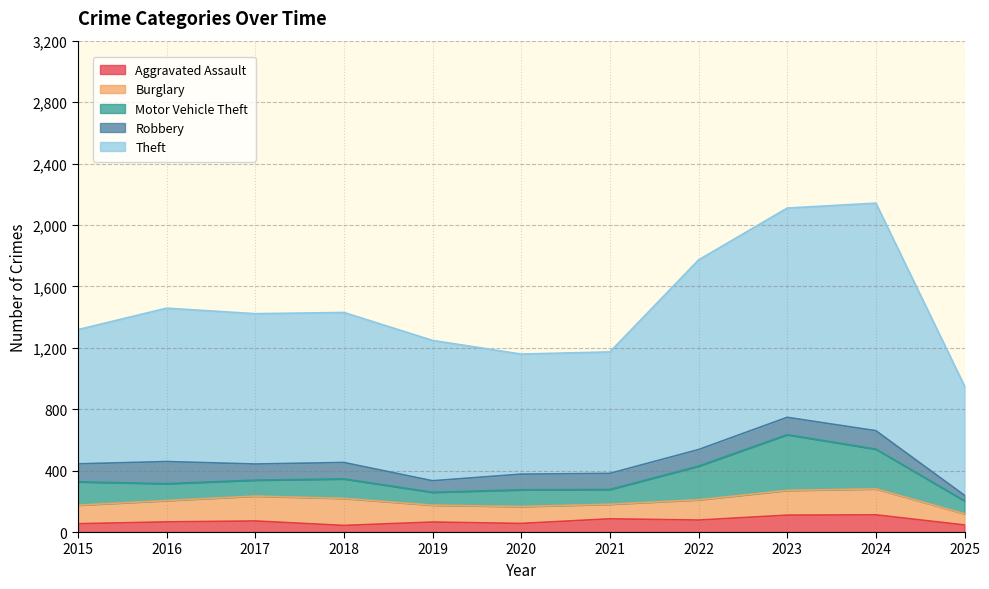

True or false: Aggravated Assault has a value of 22 at 2025.

False